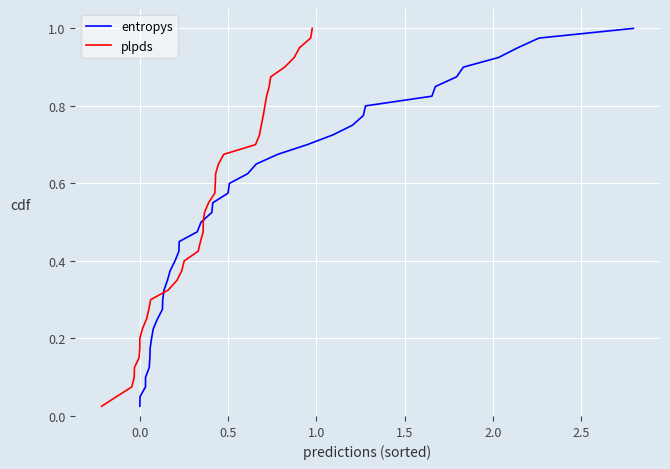

How many lines are shown in the chart?

2